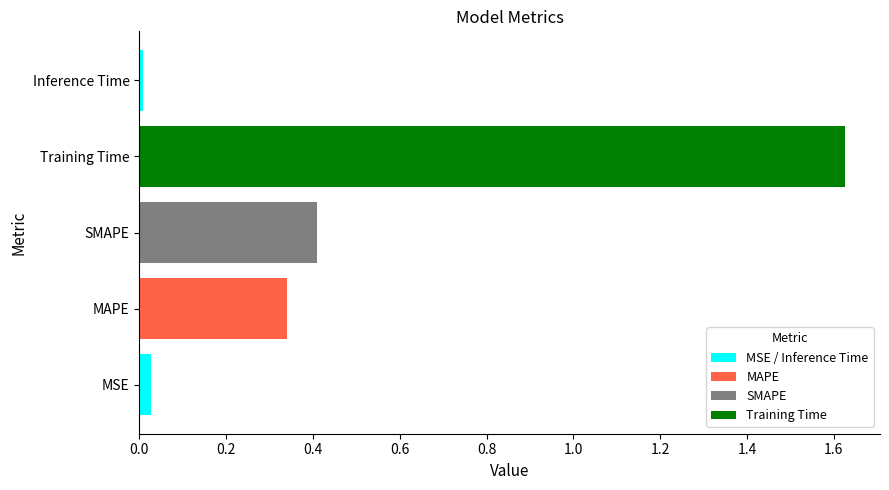

At which category does the chart reach its peak across all series?

Training Time